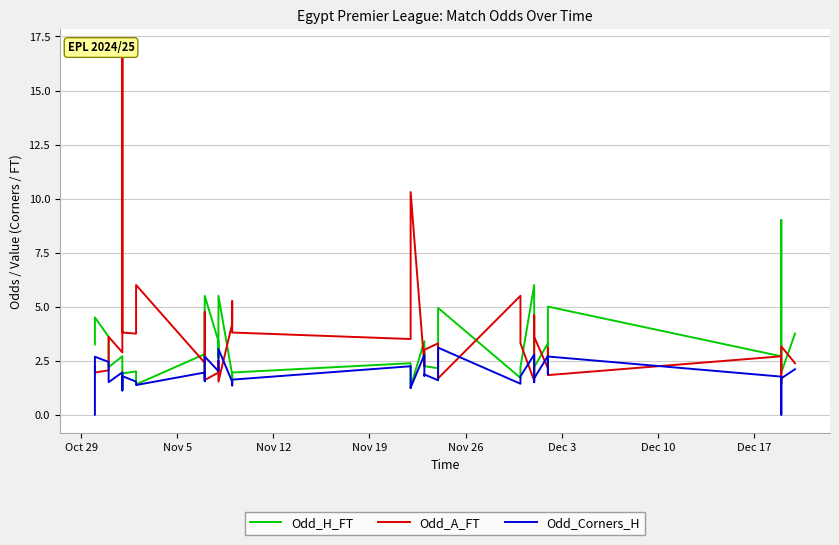

How many positive values does the Odd_Corners_H series have?

38